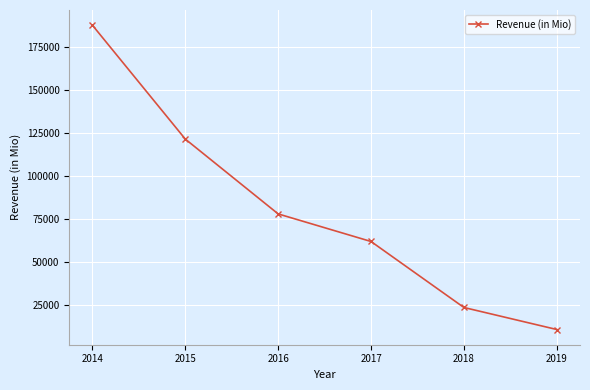

List the labels in order of value, smallest first.

2019, 2018, 2017, 2016, 2015, 2014